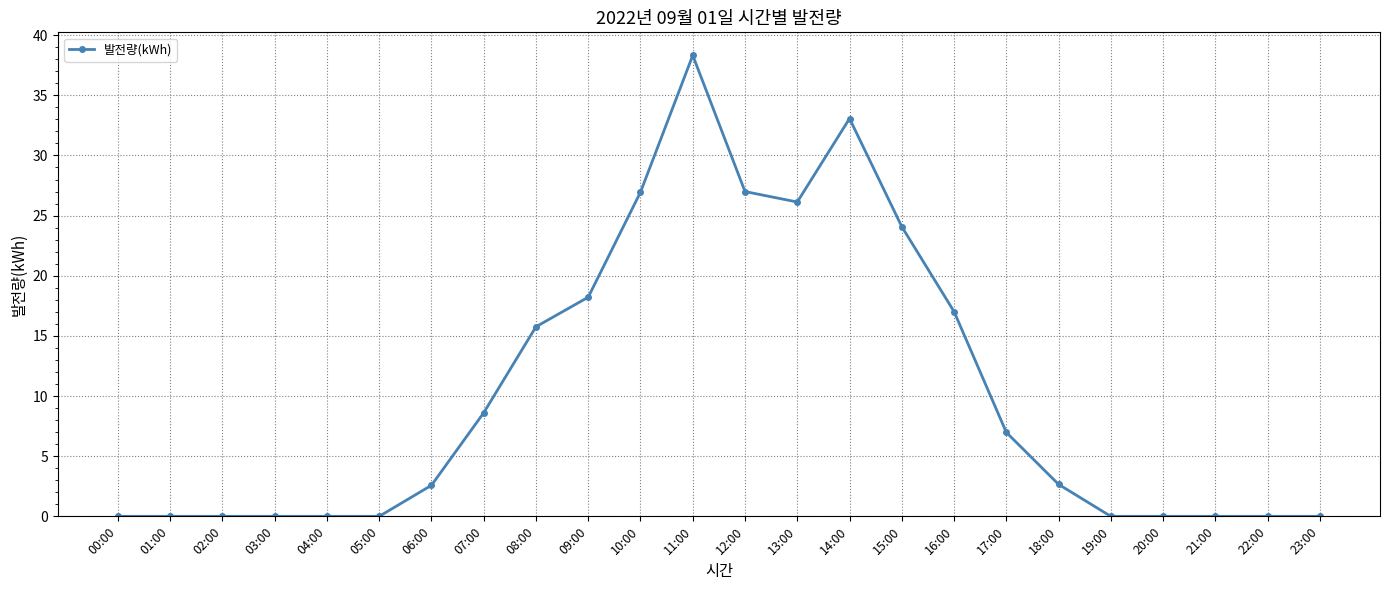

What is the change in value from 14:00 to 19:00?

-33.1